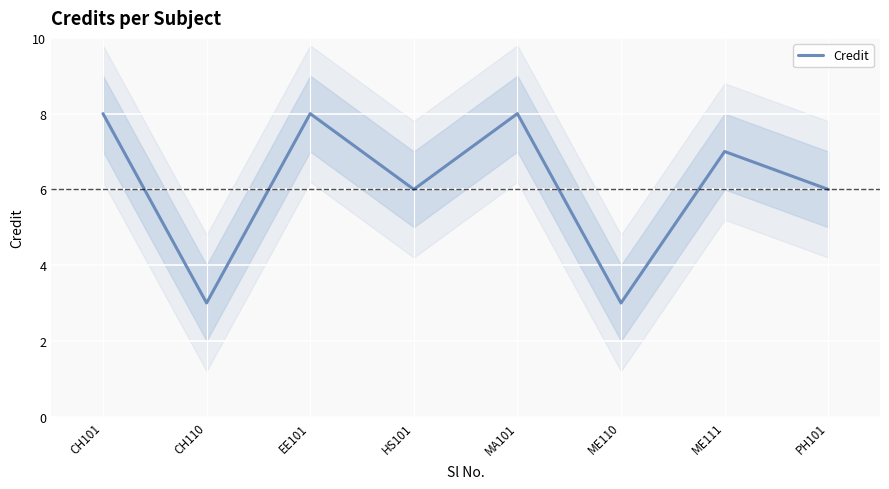

How many lines are shown in the chart?

1